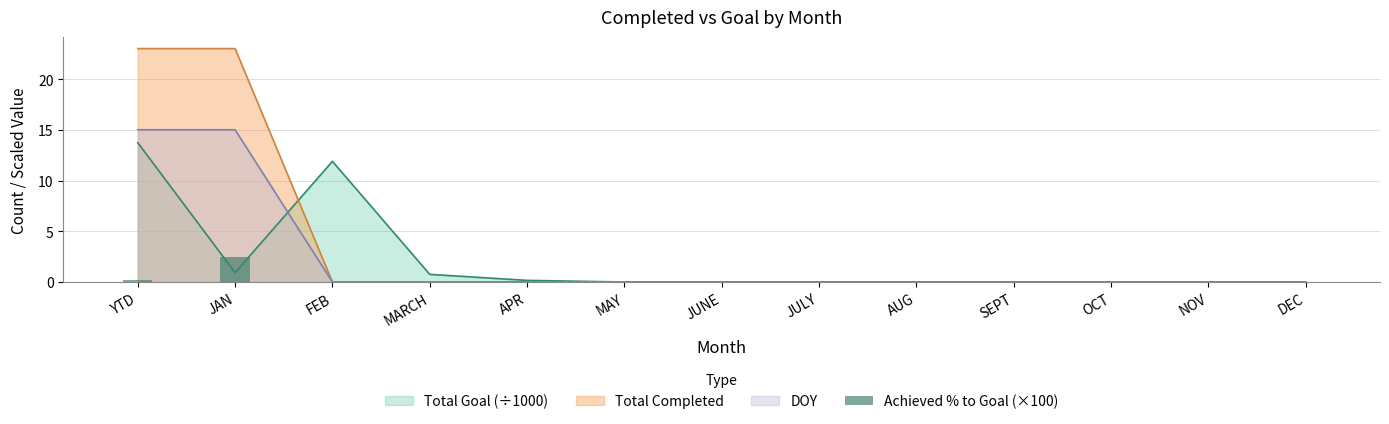

What is the difference between the maximum and minimum values?

2.5